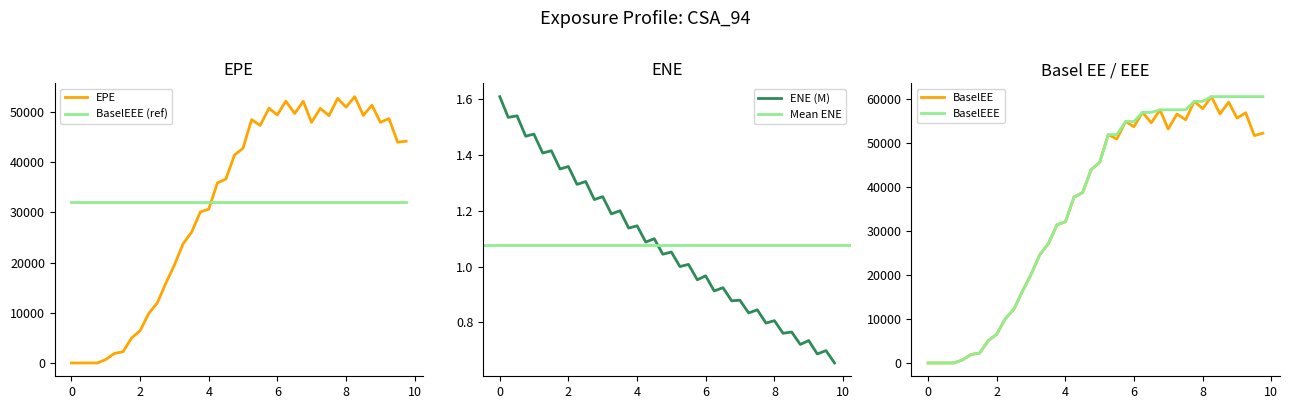

What is the maximum value for BaselEEE?

60592.6